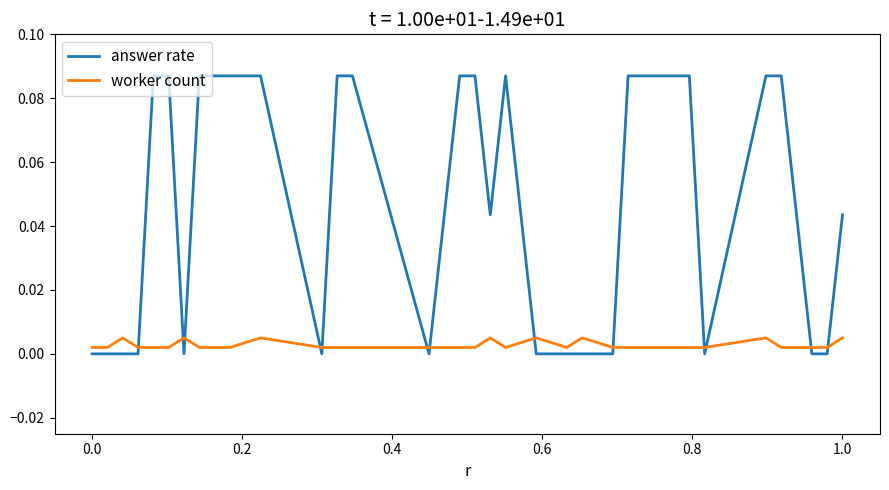

Which series has the widest spread of values?

answer rate